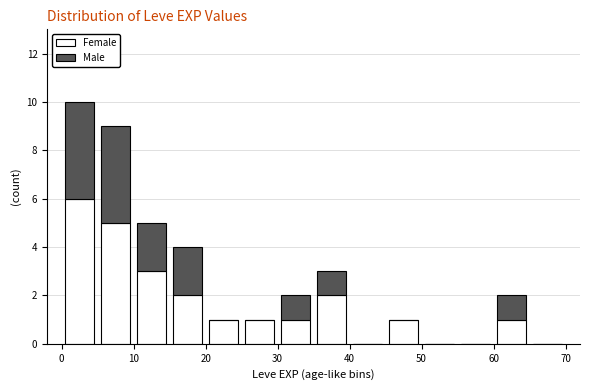

What is the total height of the stacked bar covering 30 to 35 on the x-axis? The values are not printed on the chart, so give them approximately, as read against the axis.

2